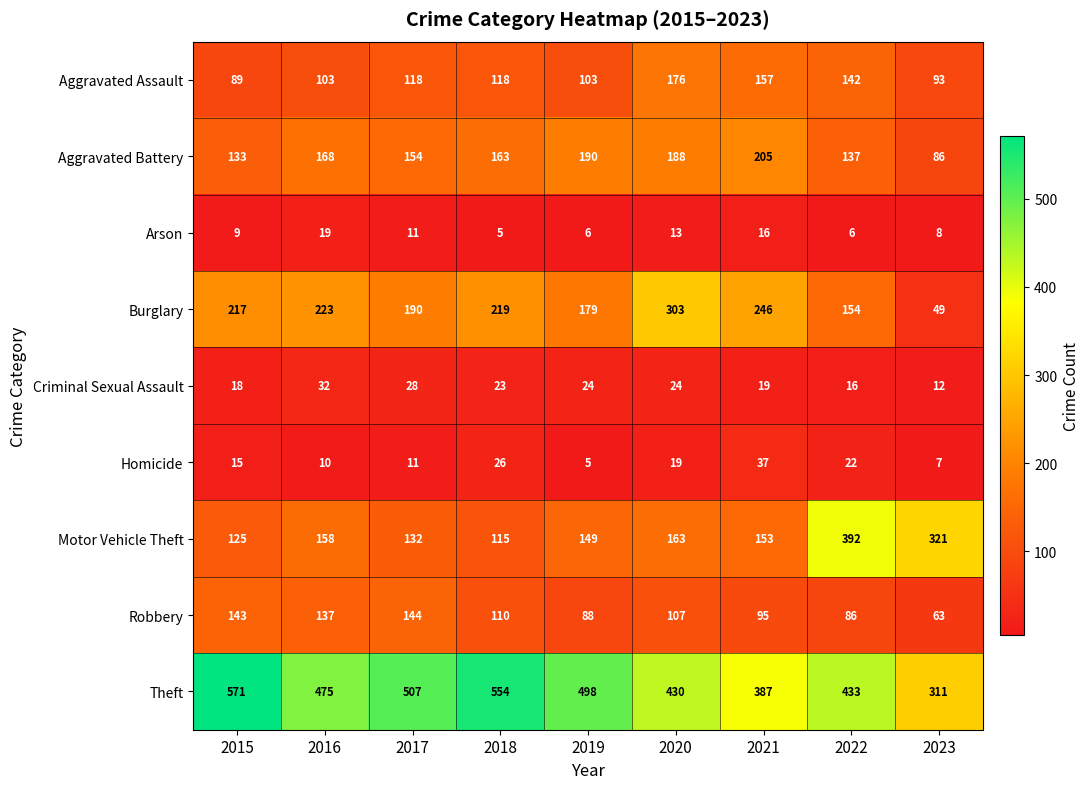

What is the sum of all Aggravated Battery values?

1424